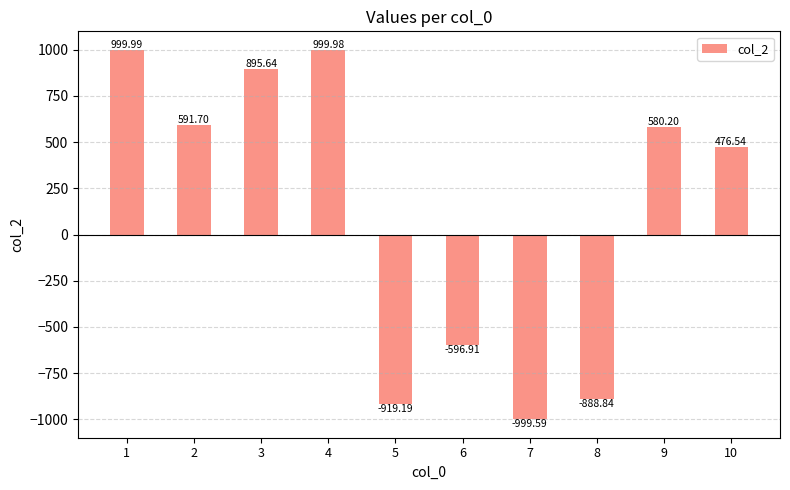

What is the value of the 6th bar from the left?

-596.9